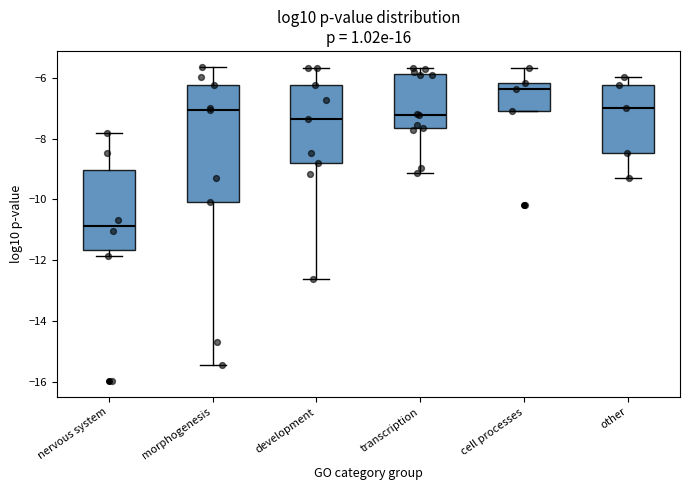

Reading left to right, read every box against the y-axis: the position of its median line, the range the box covers, and the ends of its whiskers. The values are not printed on the chart, so give them approximately, as read against the axis.

nervous system: median -10.8, box -11.6 to -9.0, whiskers -11.8 to -7.8
morphogenesis: median -7.0, box -10.0 to -6.2, whiskers -15.4 to -5.6
development: median -7.4, box -8.8 to -6.2, whiskers -12.6 to -5.6
transcription: median -7.2, box -7.6 to -5.8, whiskers -9.2 to -5.6
cell processes: median -6.4, box -7.0 to -6.2, whiskers -7.0 to -5.6
other: median -7.0, box -8.4 to -6.2, whiskers -9.2 to -6.0